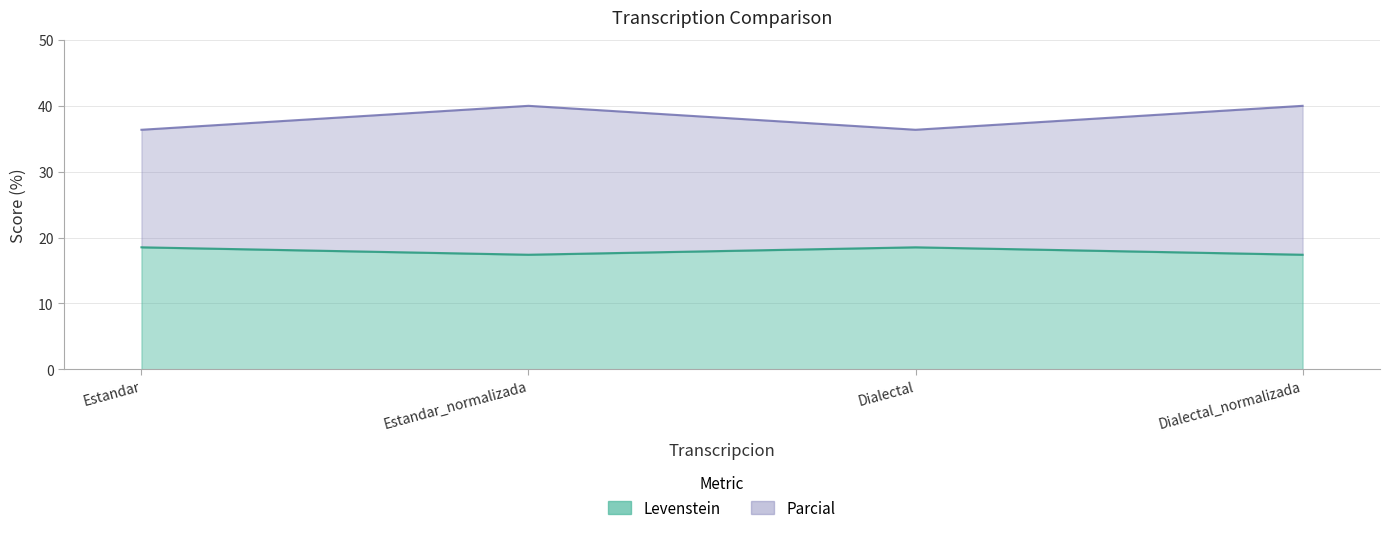

The value of Parcial at Dialectal is 10.8. True or false?

False